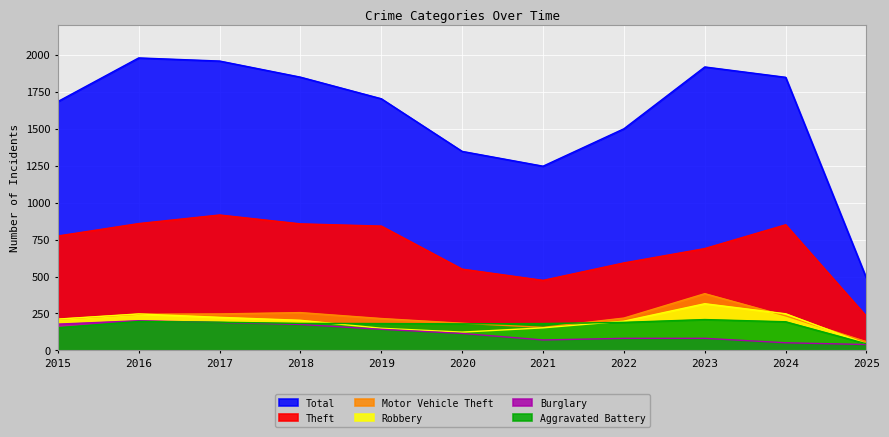

How many lines are shown in the chart?

6